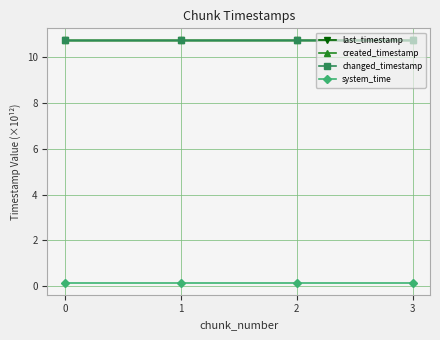

Is this an area chart (filled region under the line)?

No